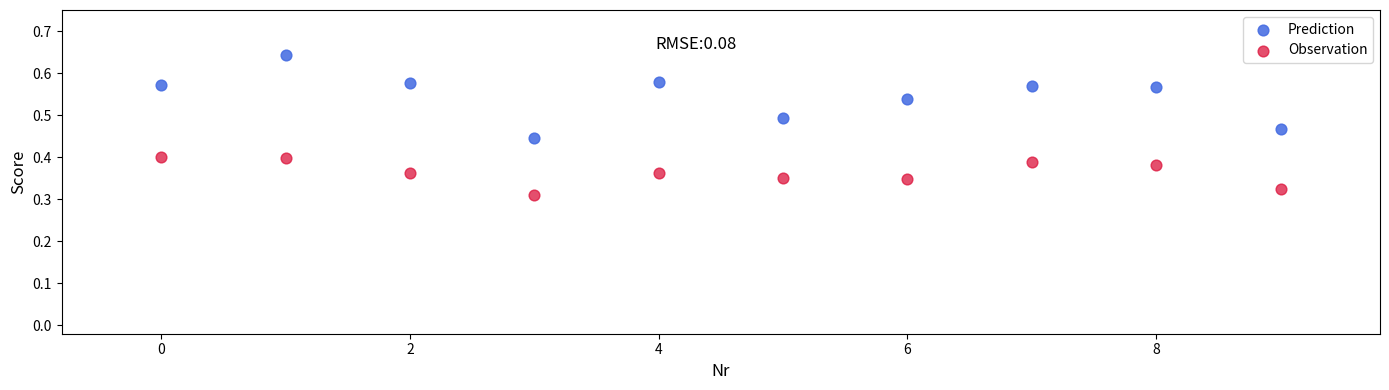

Which series has the largest Y range (max minus min)?

Prediction